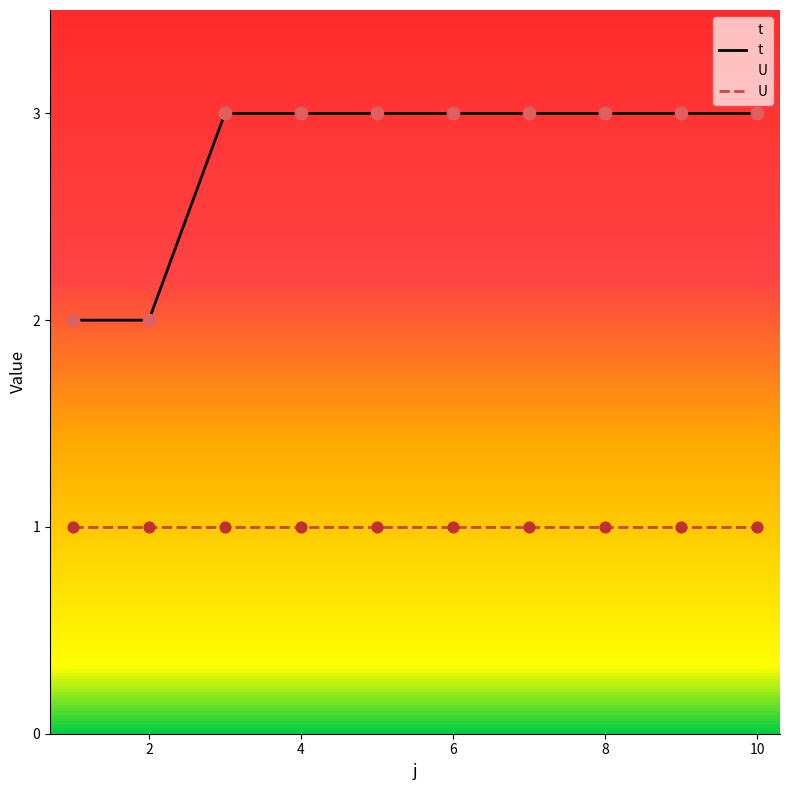

Which series reaches the maximum Y coordinate?

t